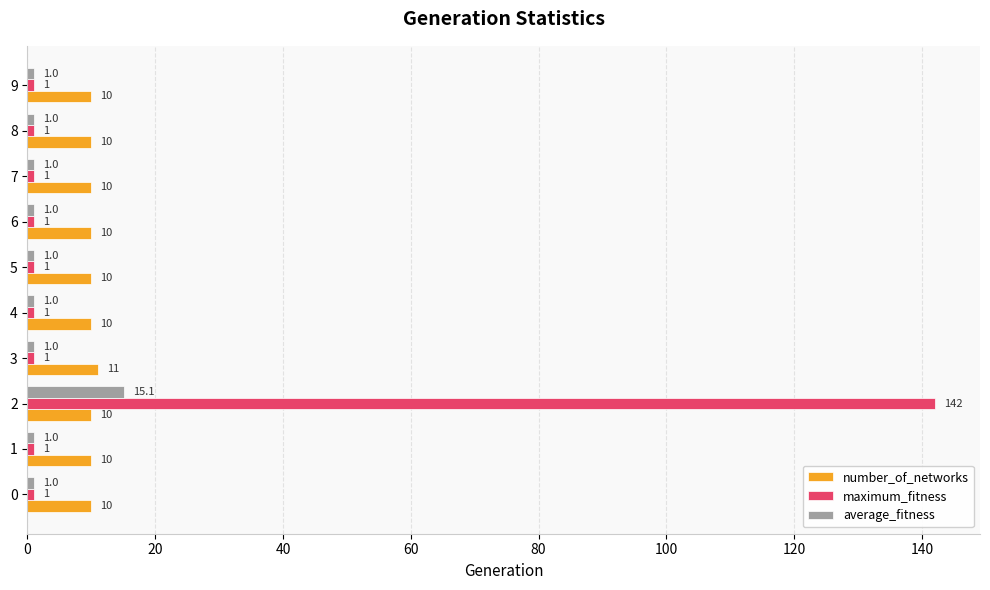

Is the value of number_of_networks at 2 greater than the value of average_fitness at 4?

Yes